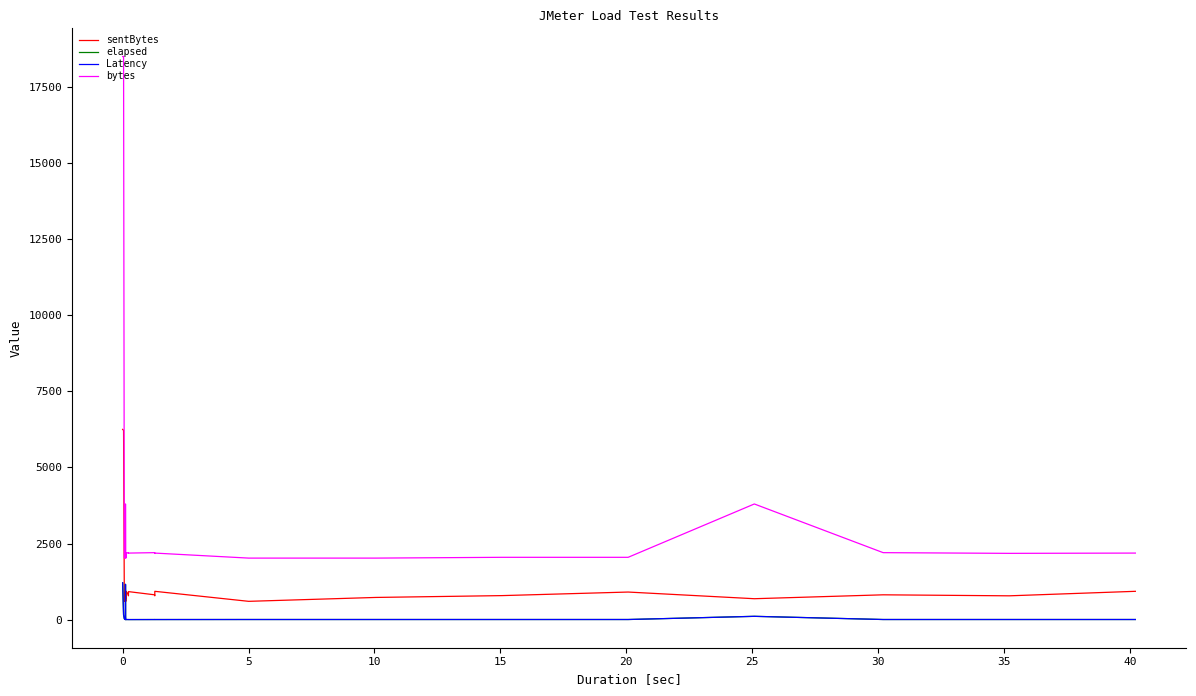

What is the maximum value shown in the chart?

18498